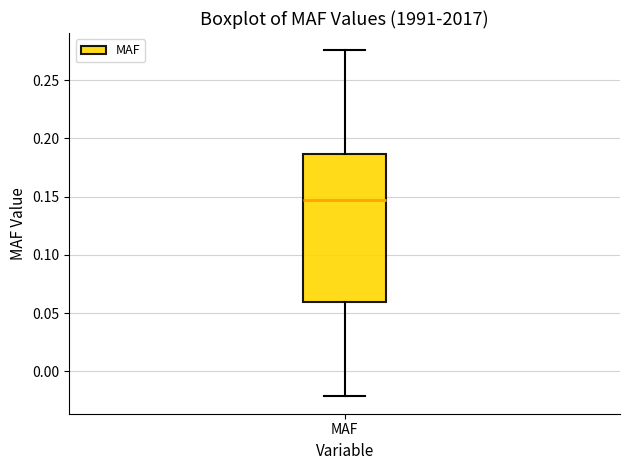

Where does the median line of the box for MAF sit on the y-axis? The values are not printed on the chart, so give them approximately, as read against the axis.

0.145